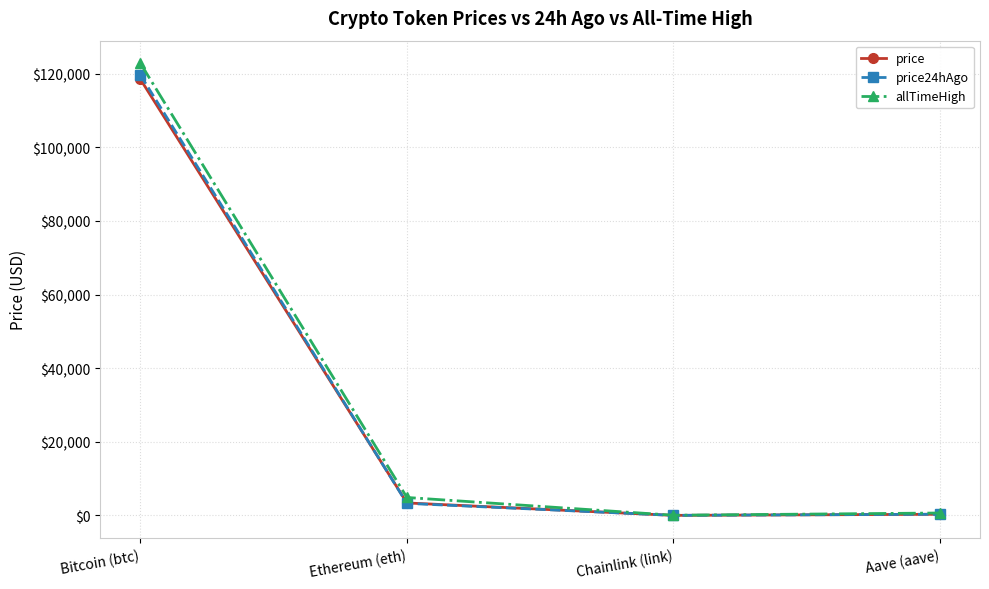

True or false: price24hAgo has more than 1 interior local peaks.

False